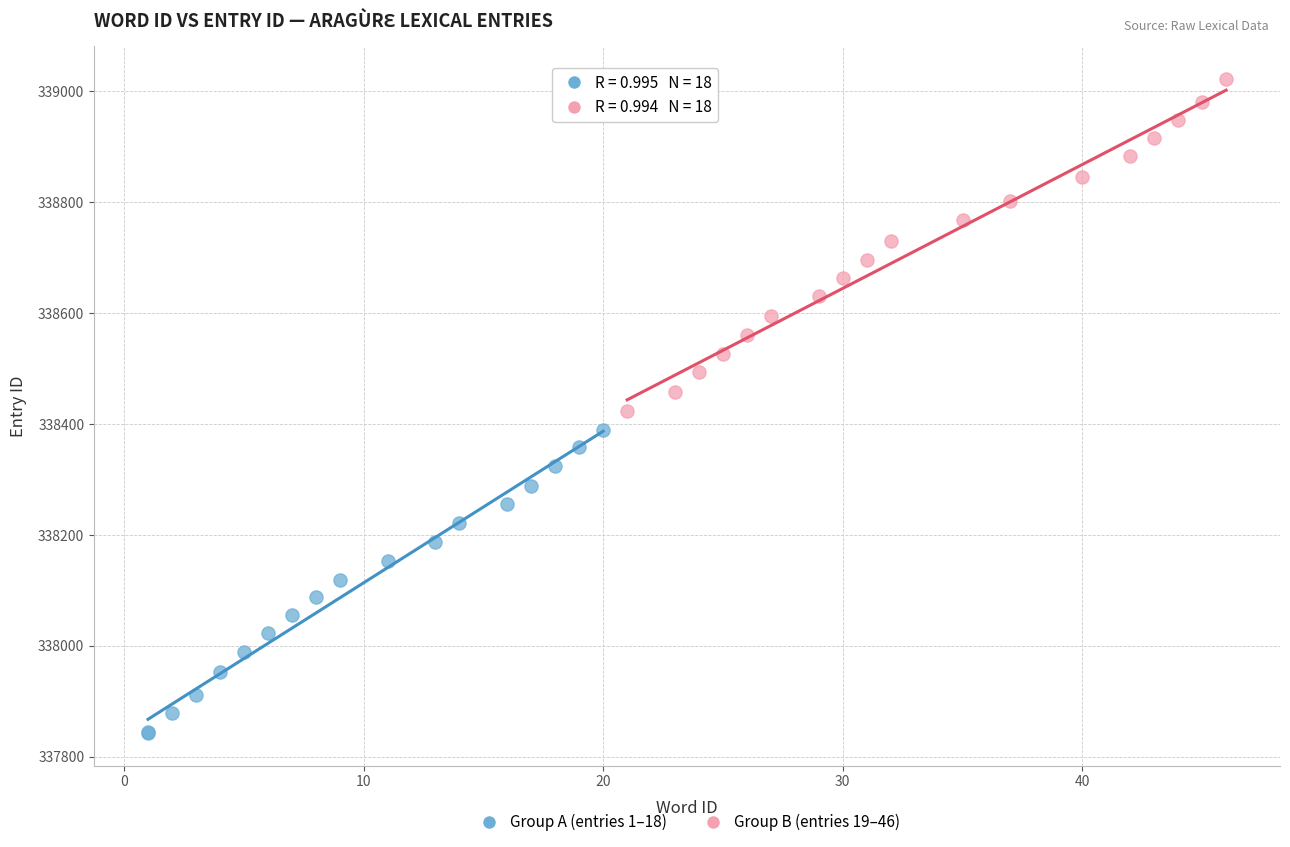

Which series has the widest spread of Y values?

Group B (entries 19–46)